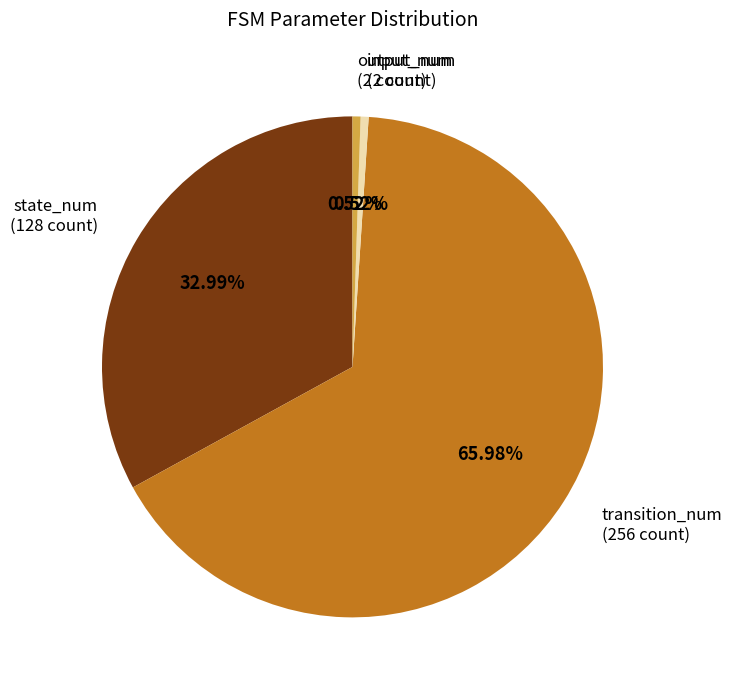

Is there a majority slice in this chart?

Yes